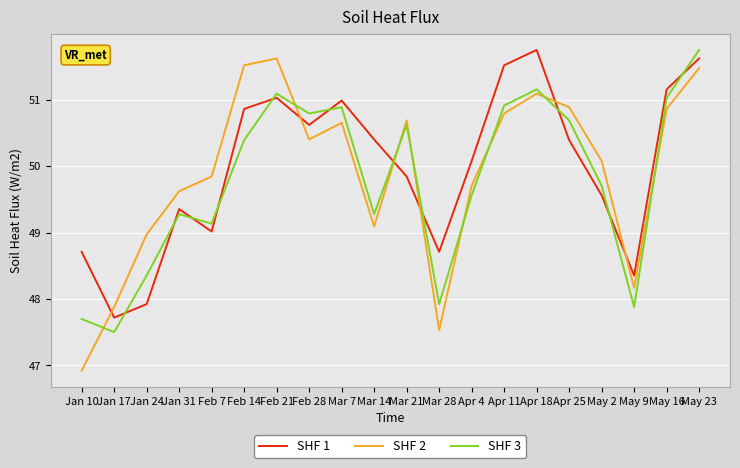

Where do SHF 1 and SHF 2 first cross each other?

Jan 10 and Jan 17